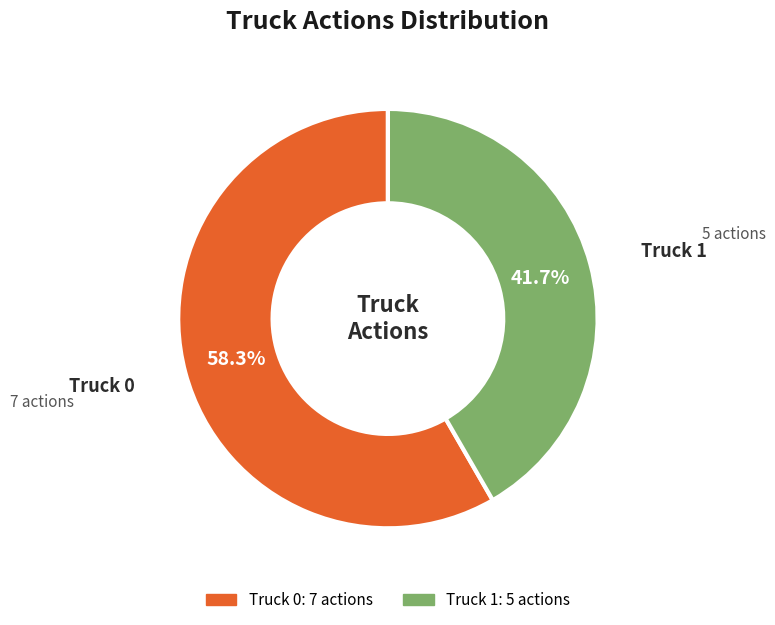

What is the smallest slice in the pie chart?

Truck 1